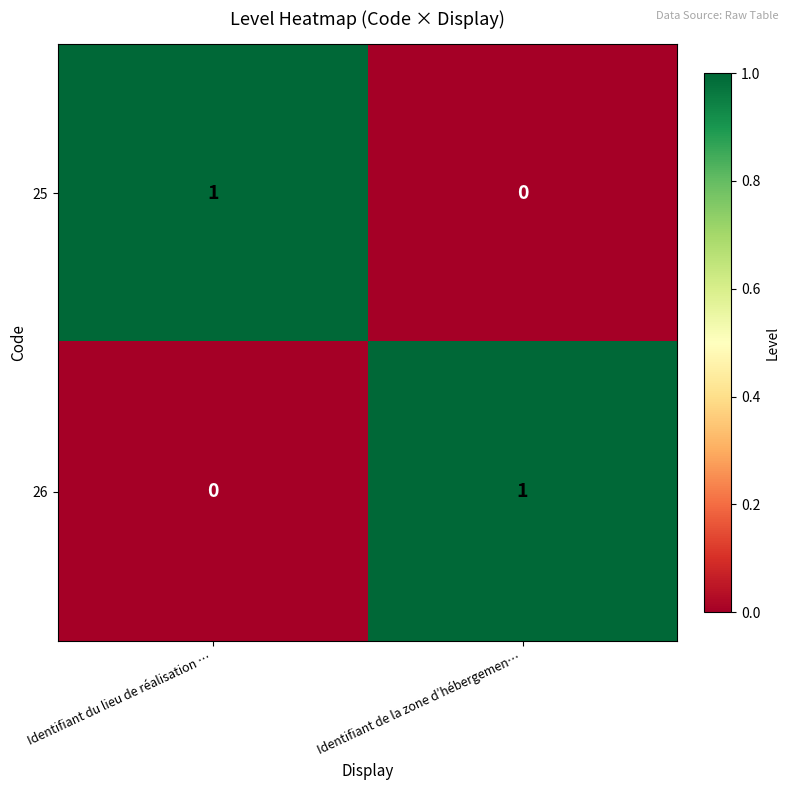

The 25 series shows 1 at Identifiant du lieu de réalisation …. True or false?

True